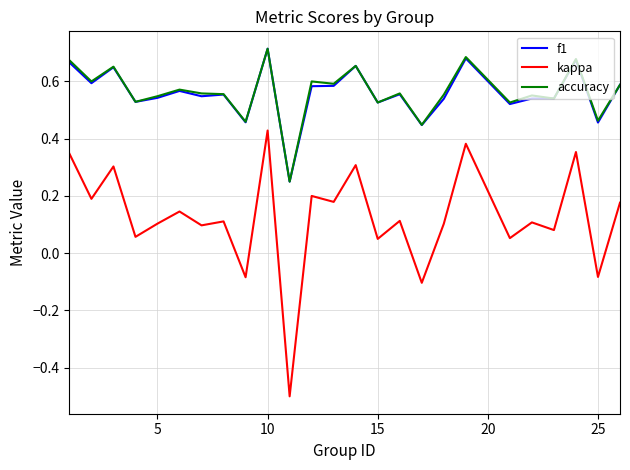

What is the difference between the second highest and minimum values in the kappa series?

0.9